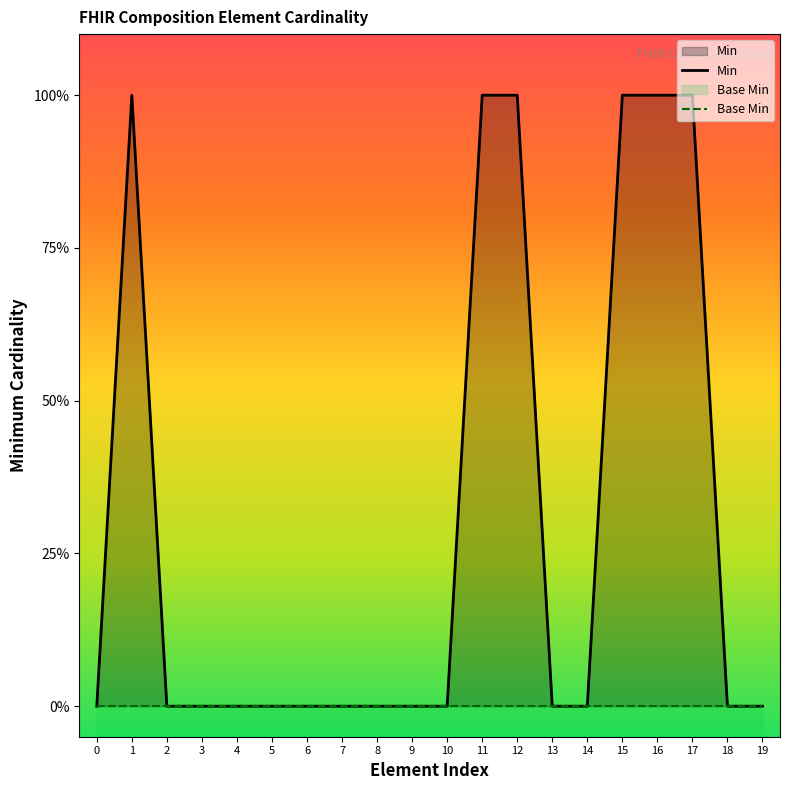

Which label corresponds to the largest value in the chart?

1